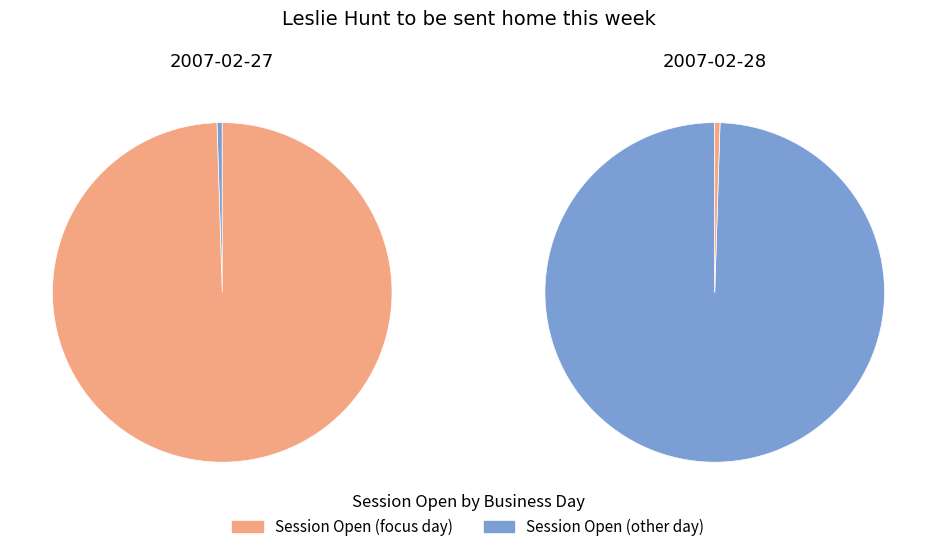

To the nearest percent, what percentage of the pie is 90?

100%